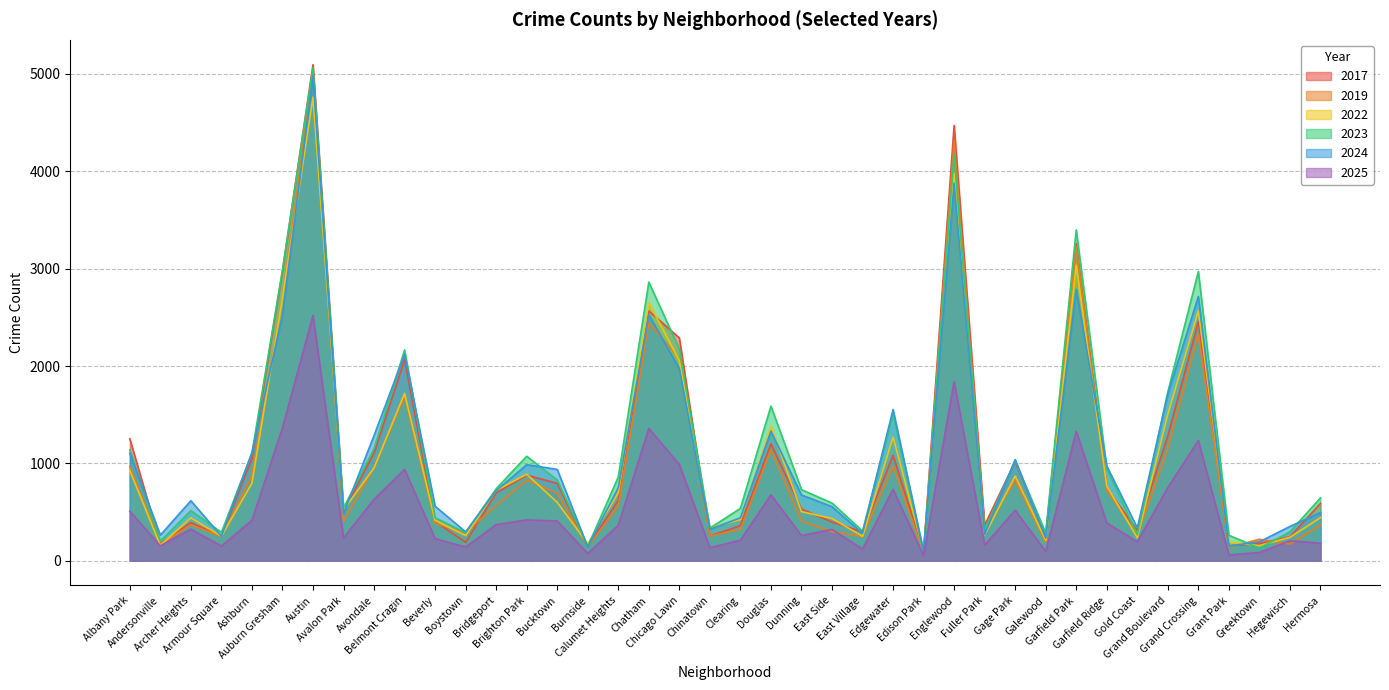

What is the difference between the maximum and minimum values in the 2025 series?

2466